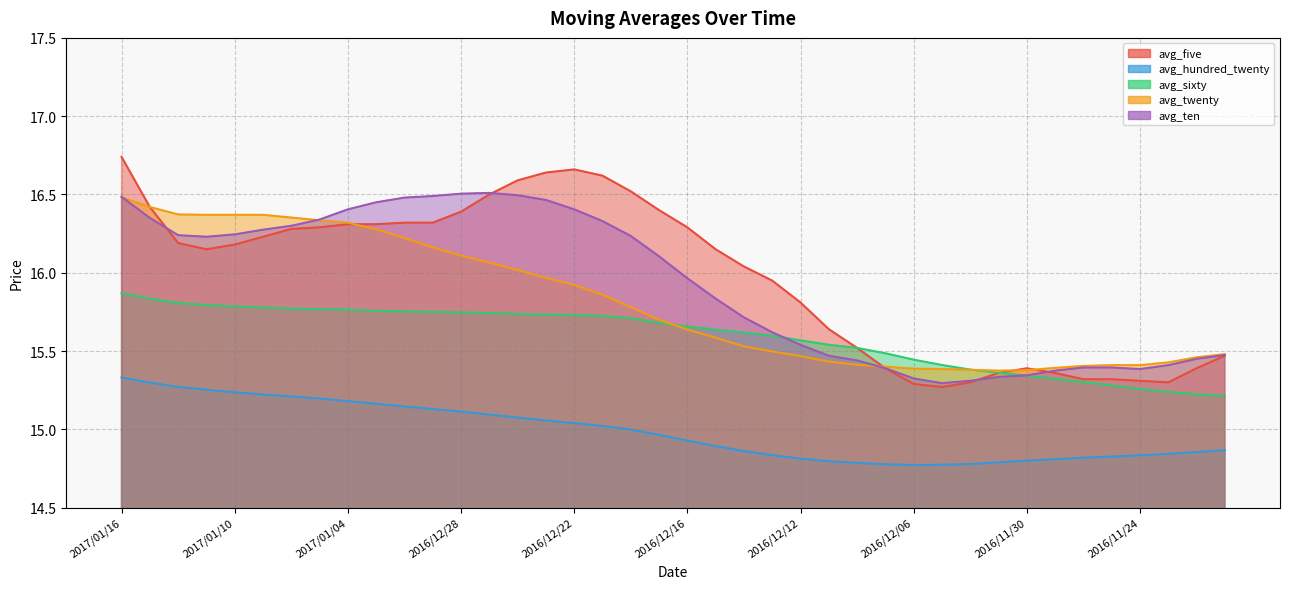

Where is the first local minimum for avg_twenty?

2016/12/01